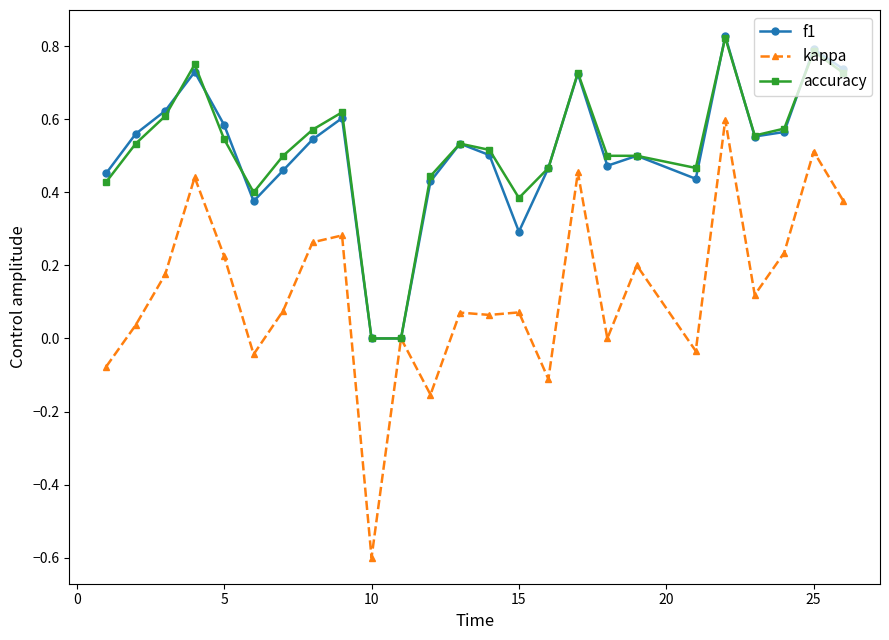

Which series has the widest spread of values?

kappa